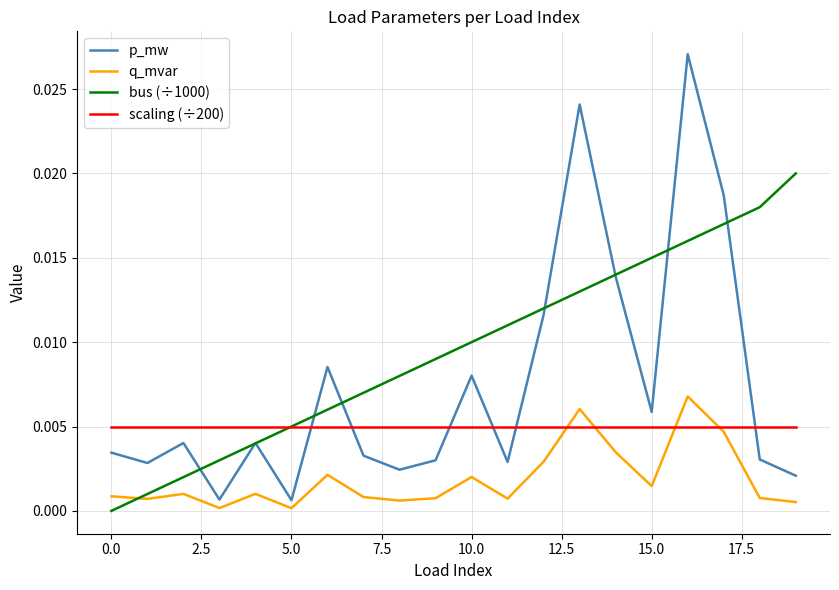

True or false: q_mvar and scaling (÷200) intersect in this chart.

True